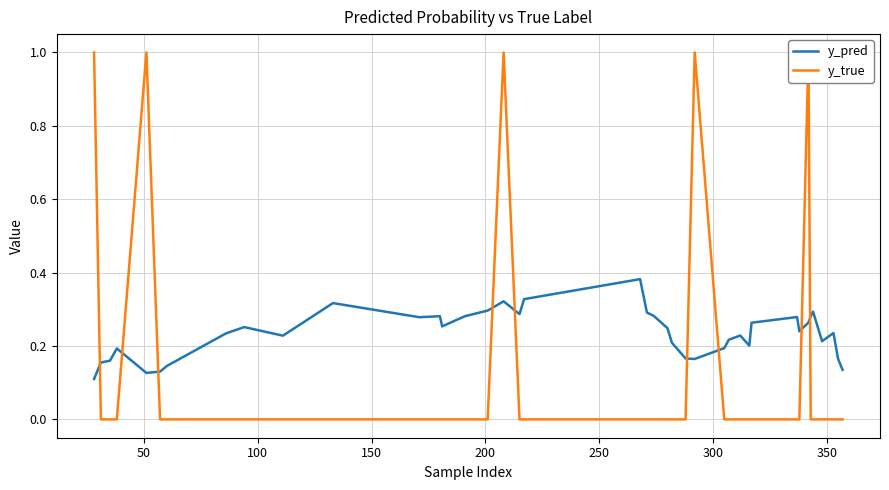

Is this an area chart (filled region under the line)?

No